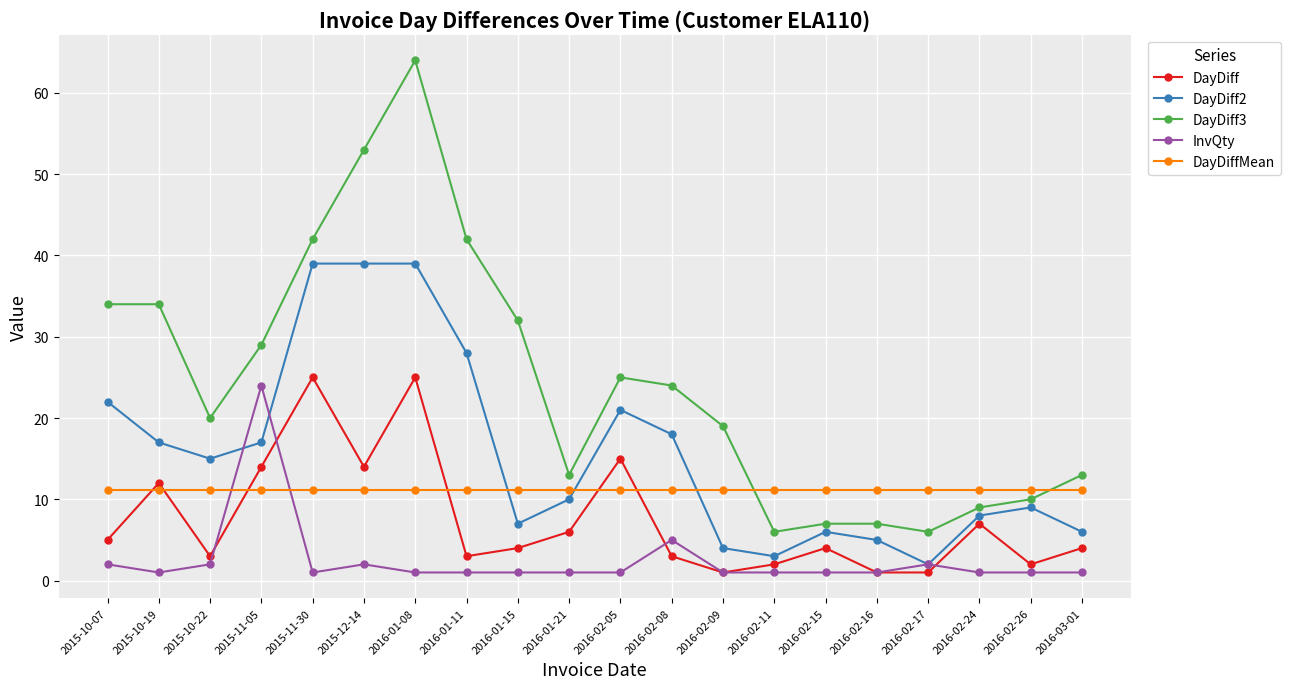

What is the sum of all DayDiff2 values?

315.0